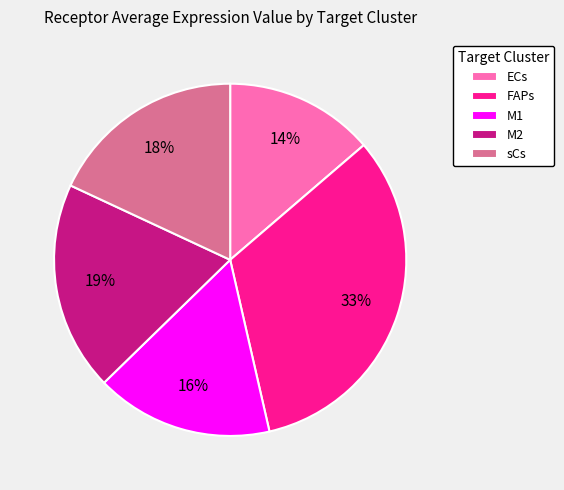

The ECs slice represents 23% of the pie. True or false?

False